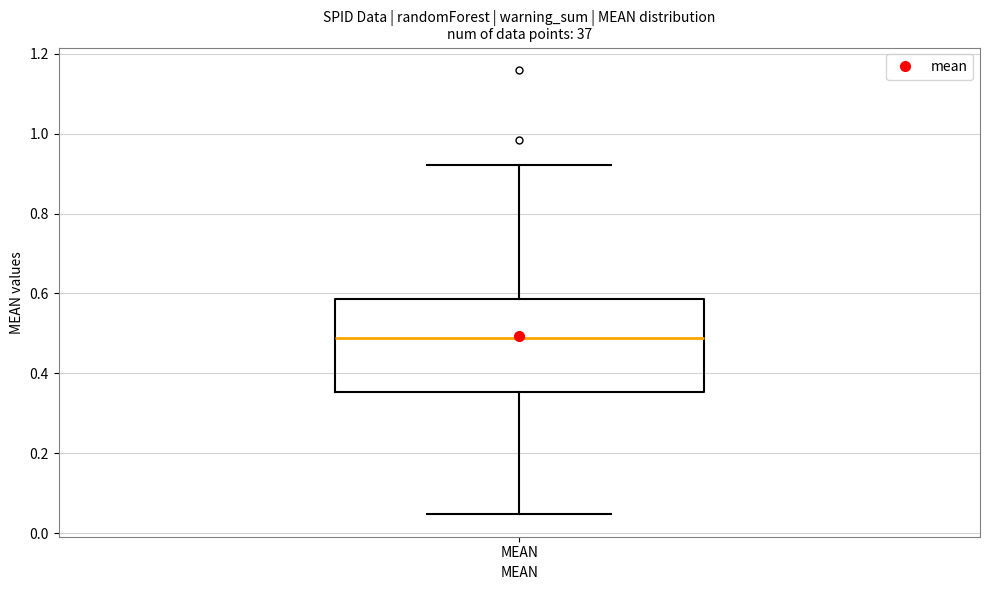

Where is the lower edge of the box for MEAN on the y-axis? The values are not printed on the chart, so give them approximately, as read against the axis.

0.36